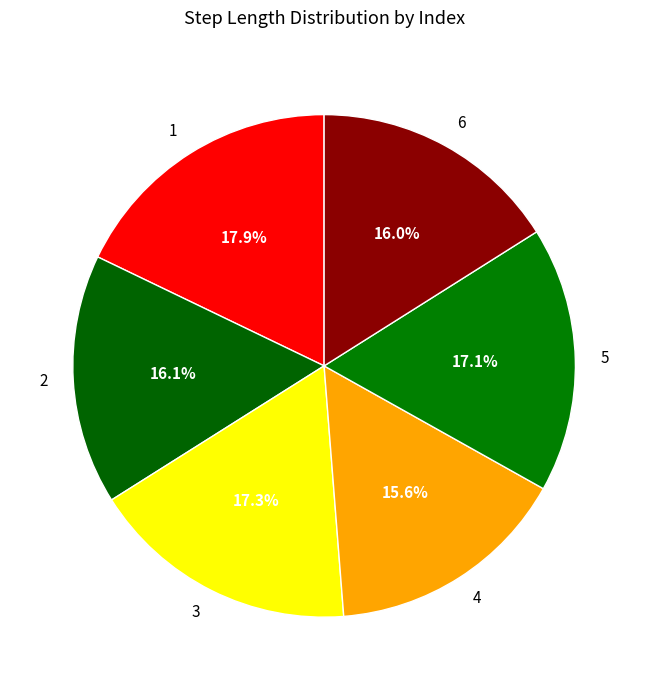

Count the number of slices in the pie.

6